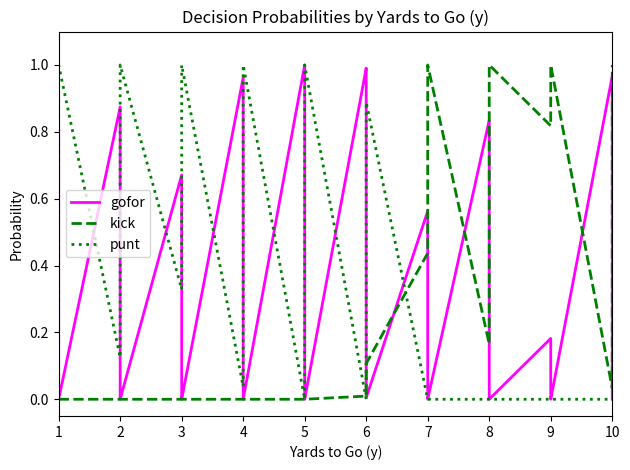

What is the highest value of the gofor series?

1.0